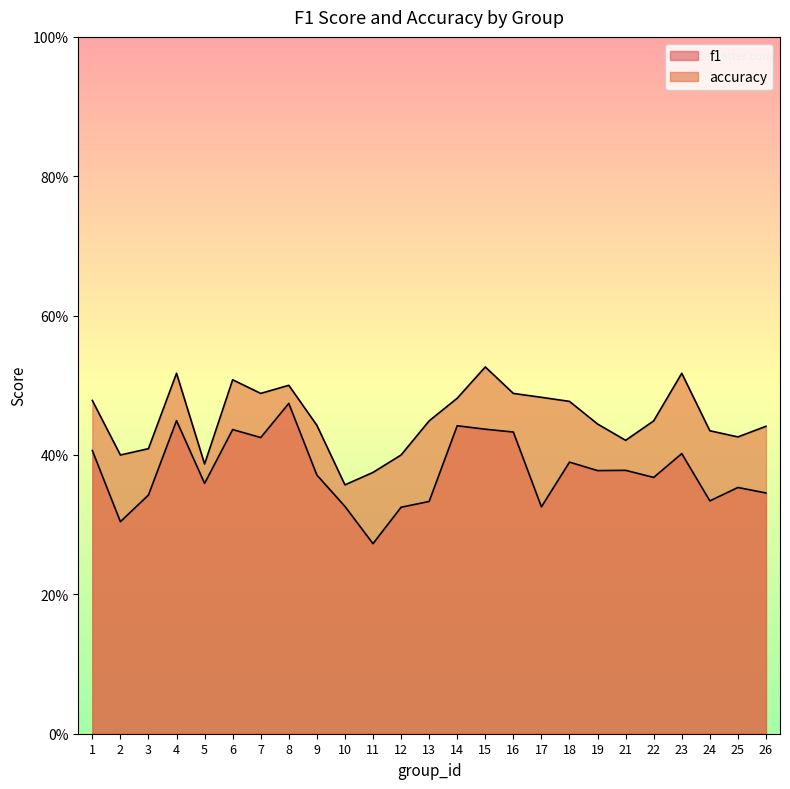

Reading left to right, what are all the values shown in this chart?

f1: 1=0.4	2=0.3	3=0.3	4=0.4	5=0.4	6=0.4	7=0.4	8=0.5	9=0.4	10=0.3	11=0.3	12=0.3	13=0.3	14=0.4	15=0.4	16=0.4	17=0.3	18=0.4	19=0.4	21=0.4	22=0.4	23=0.4	24=0.3	25=0.4	26=0.3
accuracy: 1=0.5	2=0.4	3=0.4	4=0.5	5=0.4	6=0.5	7=0.5	8=0.5	9=0.4	10=0.4	11=0.4	12=0.4	13=0.4	14=0.5	15=0.5	16=0.5	17=0.5	18=0.5	19=0.4	21=0.4	22=0.4	23=0.5	24=0.4	25=0.4	26=0.4